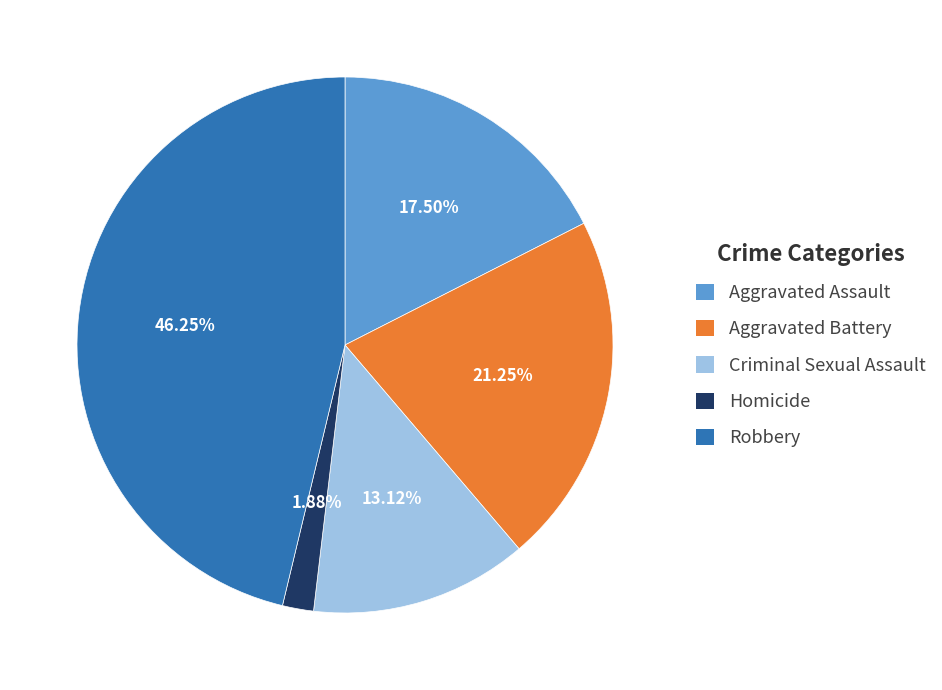

Does Homicide account for over 50% of the chart?

No